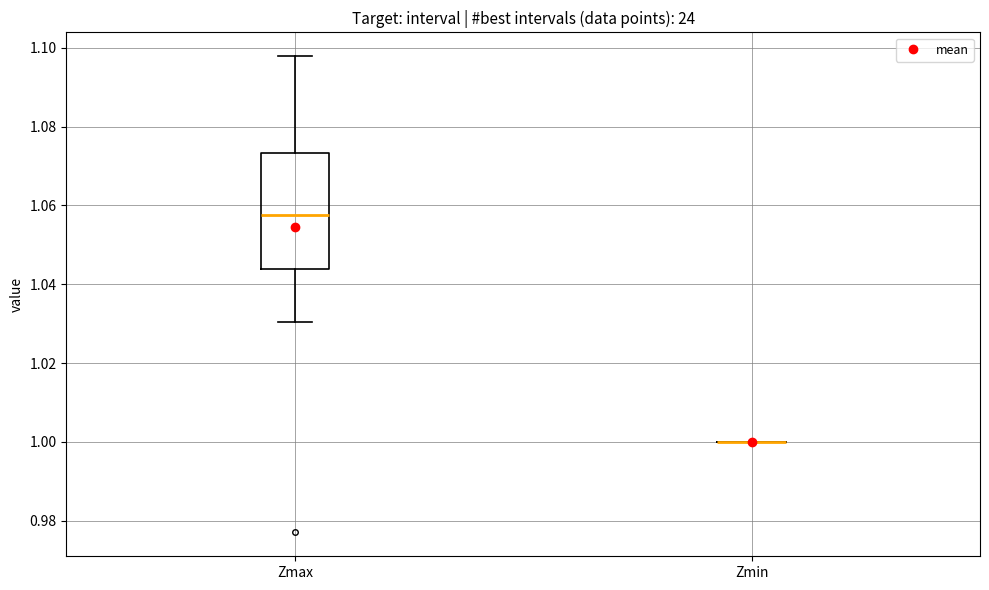

Which box is the tallest, from its lower edge to its upper edge?

Zmax